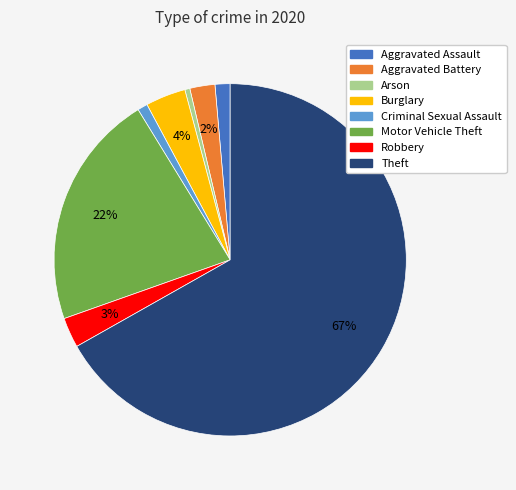

To the nearest percent, what percentage of the pie is Motor Vehicle Theft?

22%